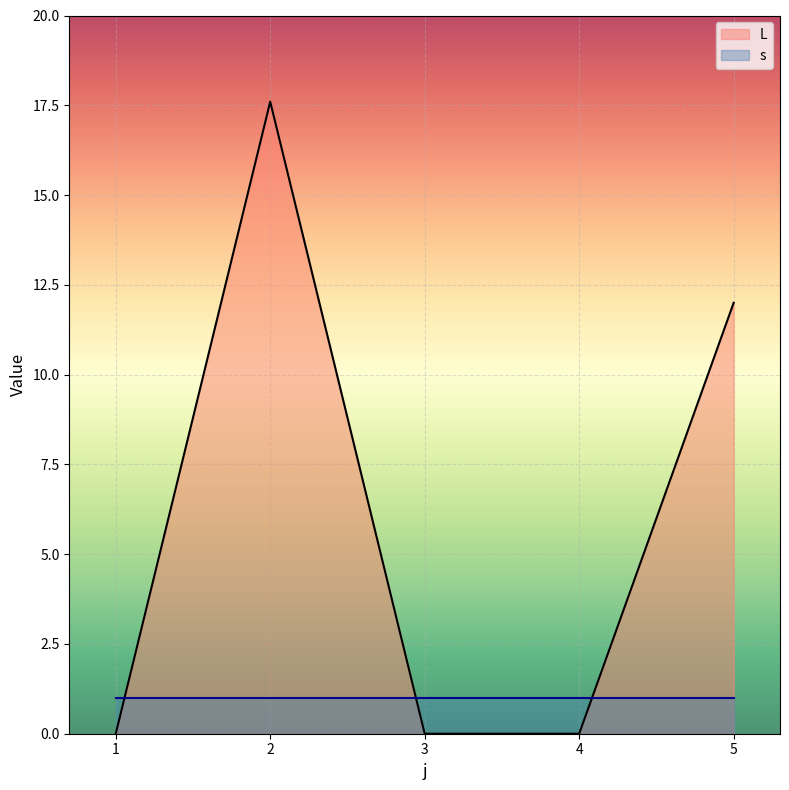

What is the average value?

5.9